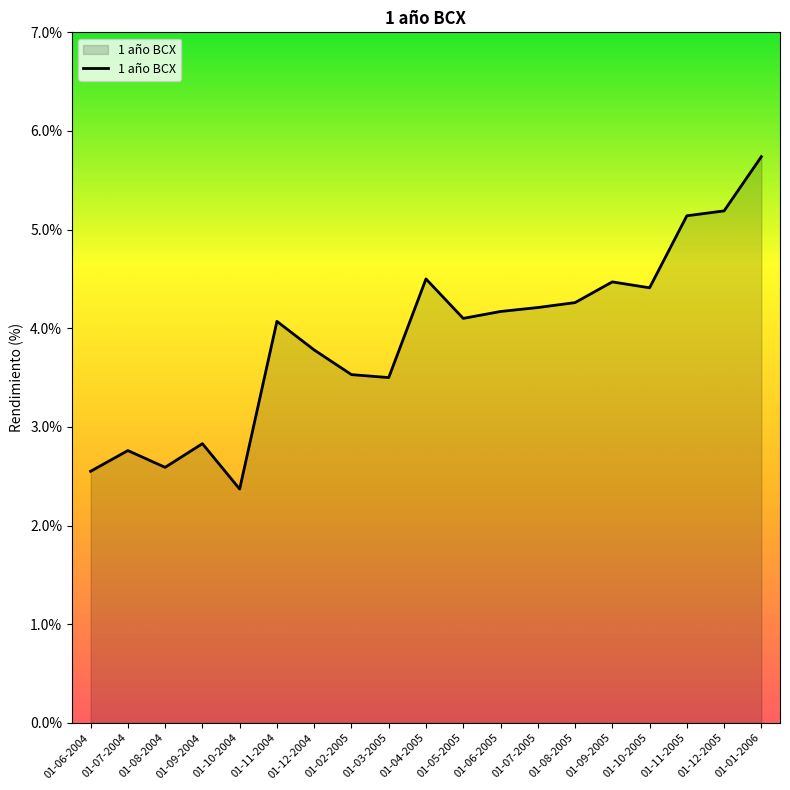

Which category has the lowest value across all series?

01-10-2004